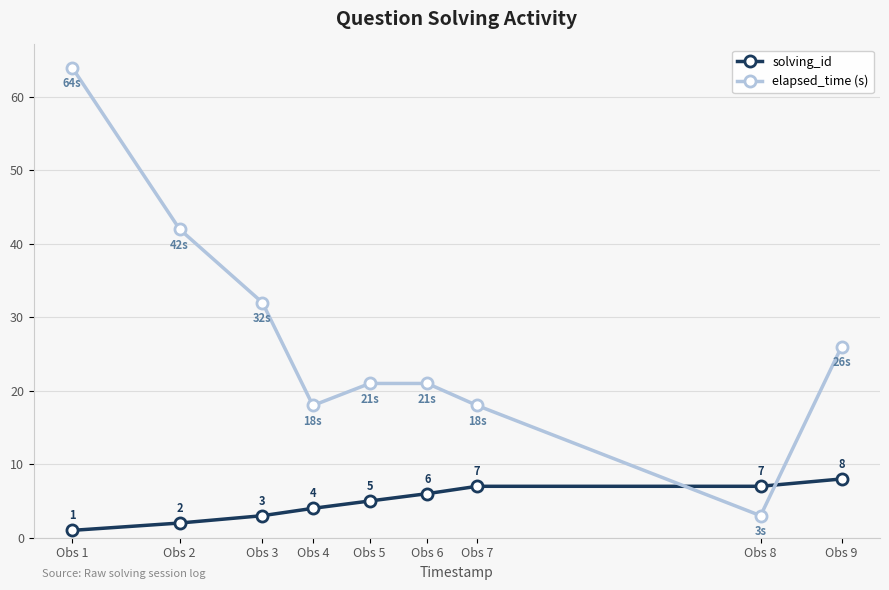

The elapsed_time (s) series shows 32 at Obs 3. True or false?

True